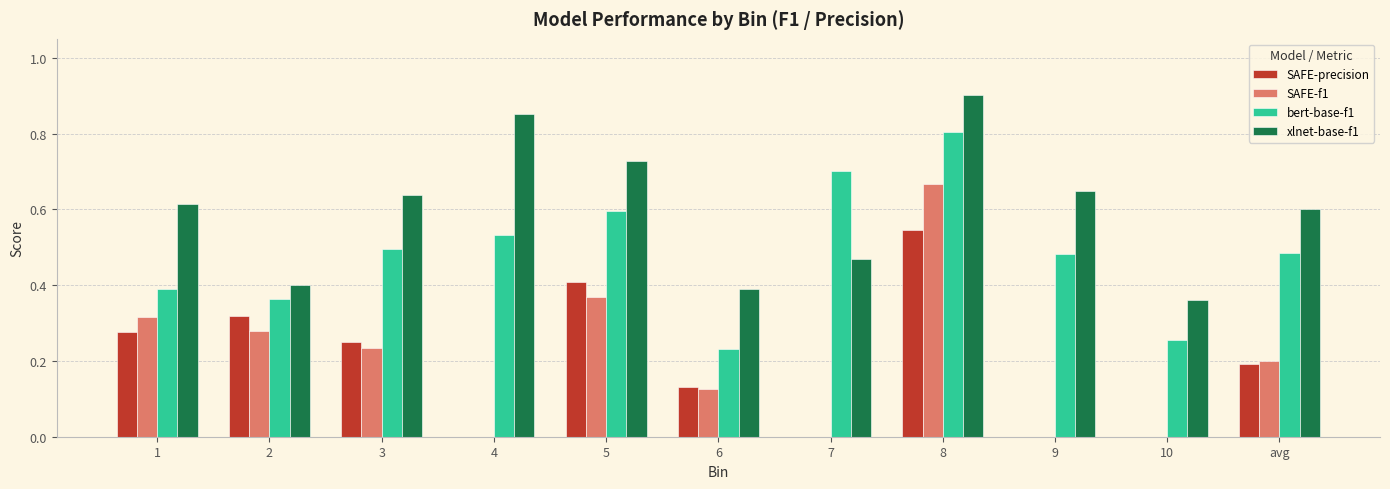

What is the sum of all SAFE-f1 values?

2.2